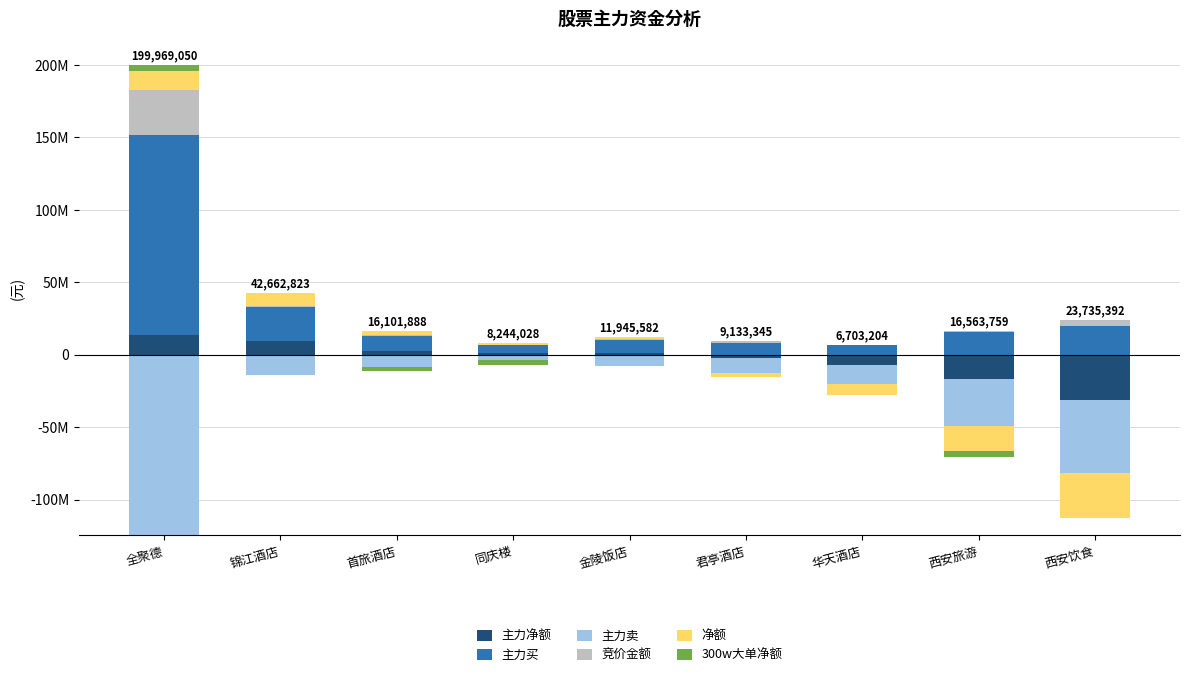

Which series has the largest total across all categories?

主力买